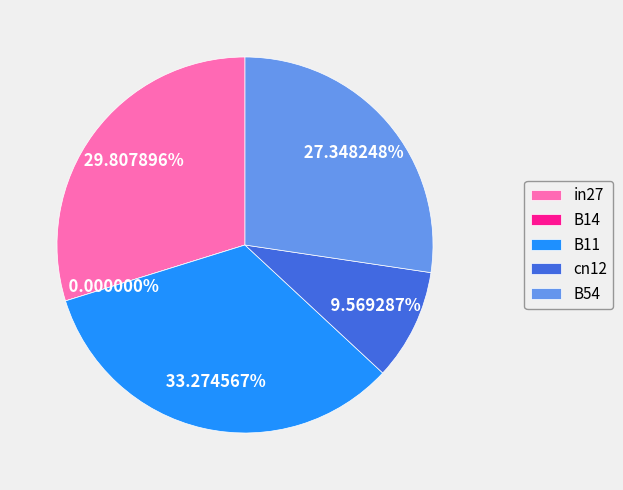

Rank the categories by value from lowest to highest.

B14, cn12, B54, in27, B11